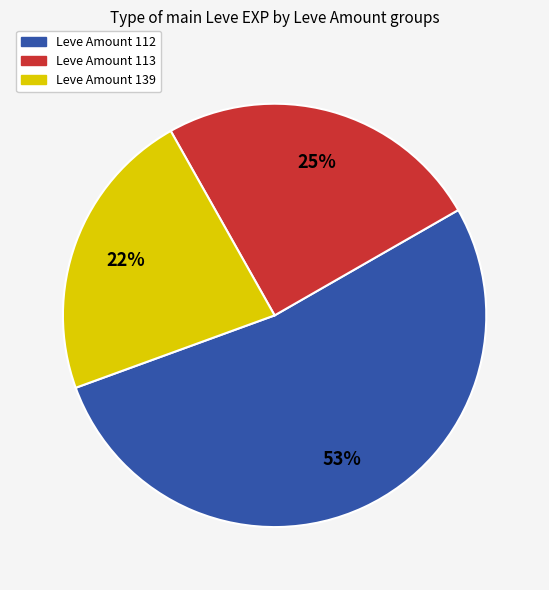

To the nearest percent, what is the average slice percentage?

33%